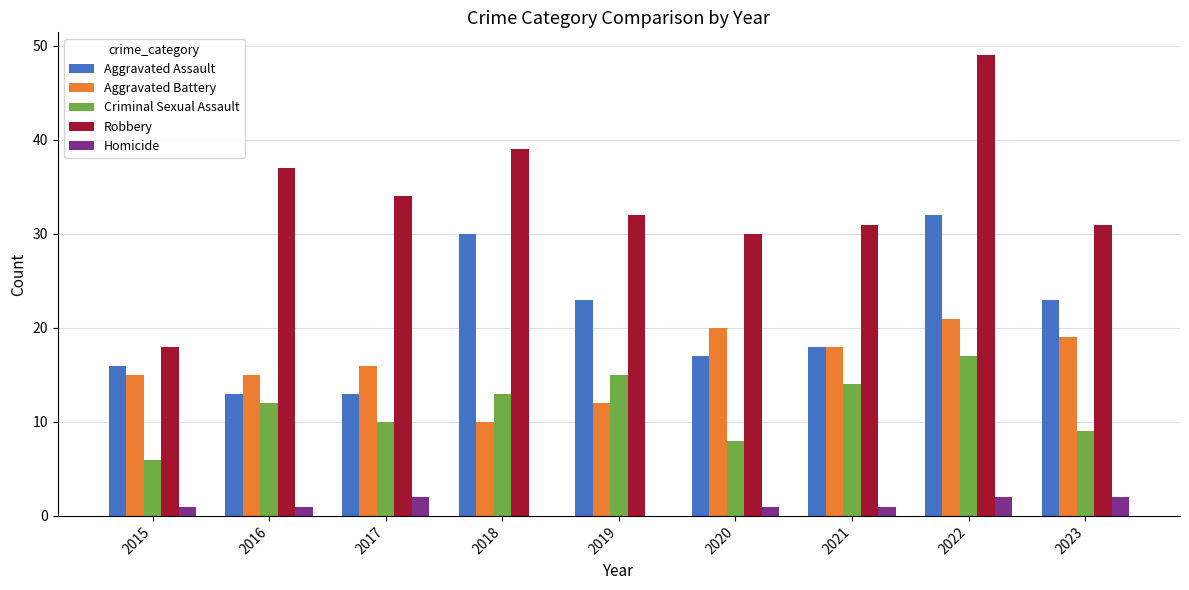

Which series changed the most between 2017 and 2022?

Aggravated Assault